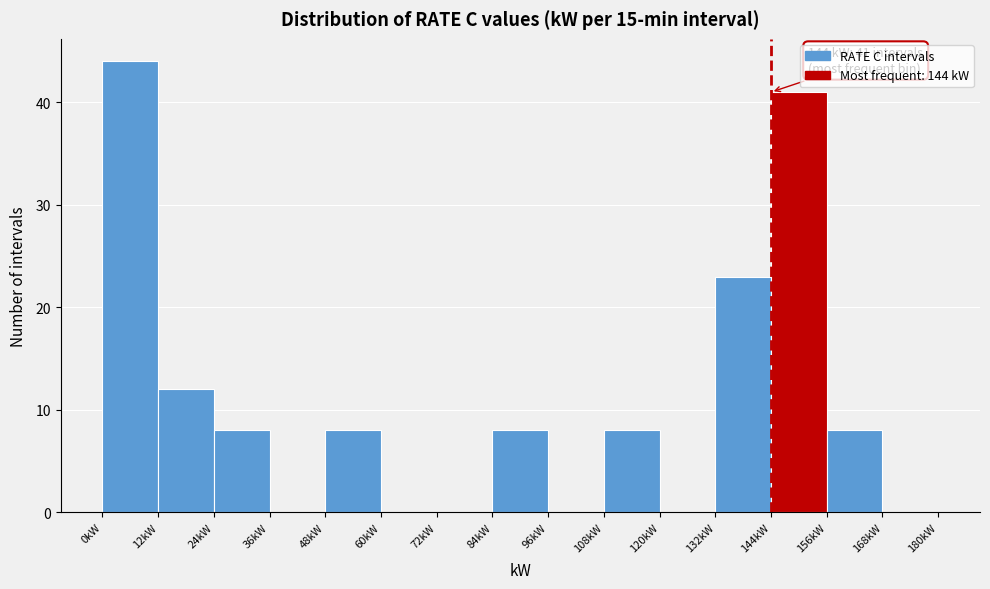

Over which range of the x-axis is the bar tallest?

0 to 12